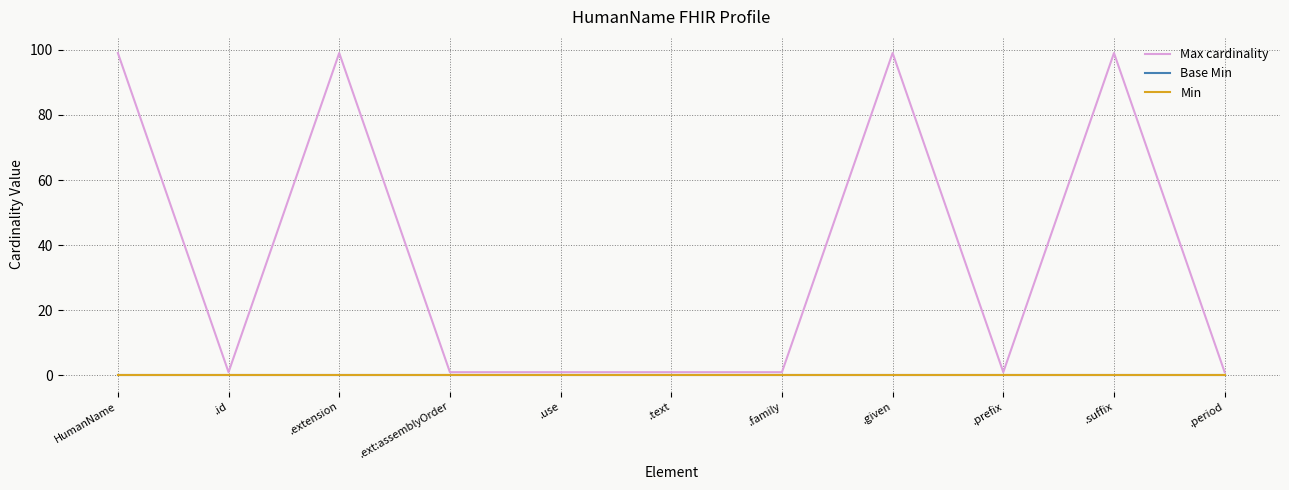

At .ext:assemblyOrder, list the series in order from smallest to largest.

Base Min, Min, Max cardinality